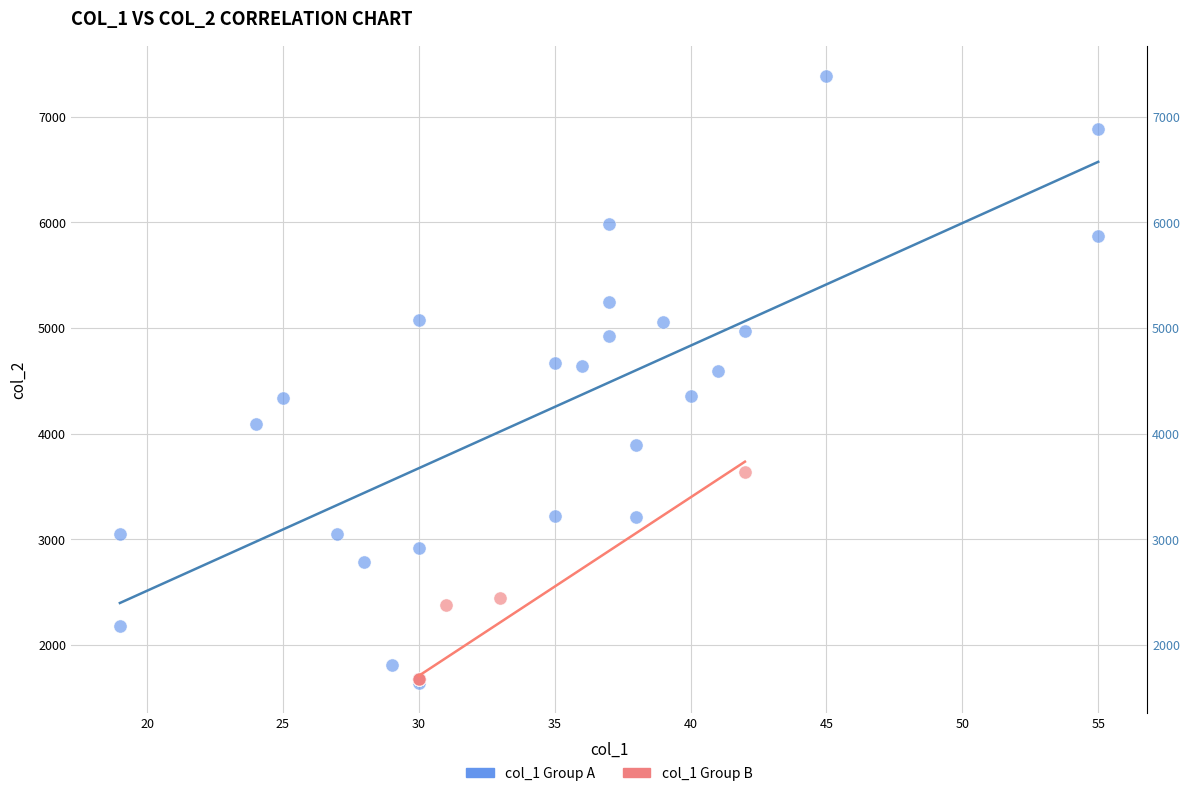

Which series has the widest spread of Y values?

col_1 Group A